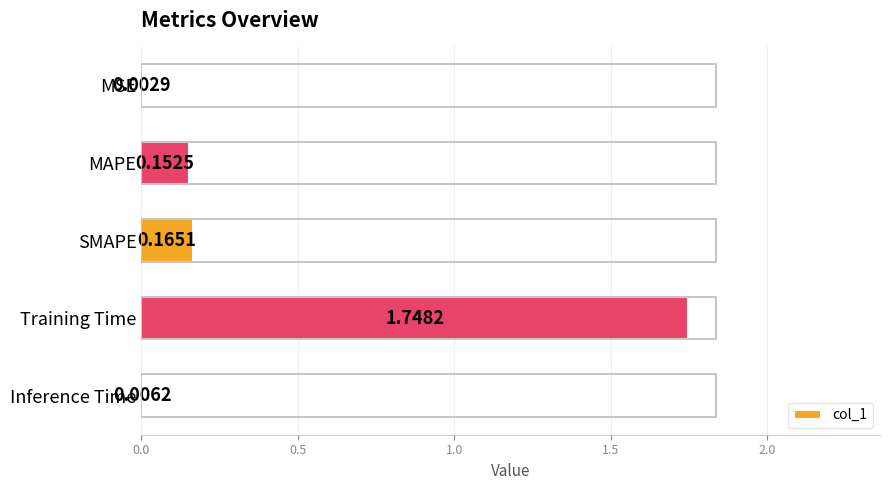

At which label is the value closest to 0?

MSE